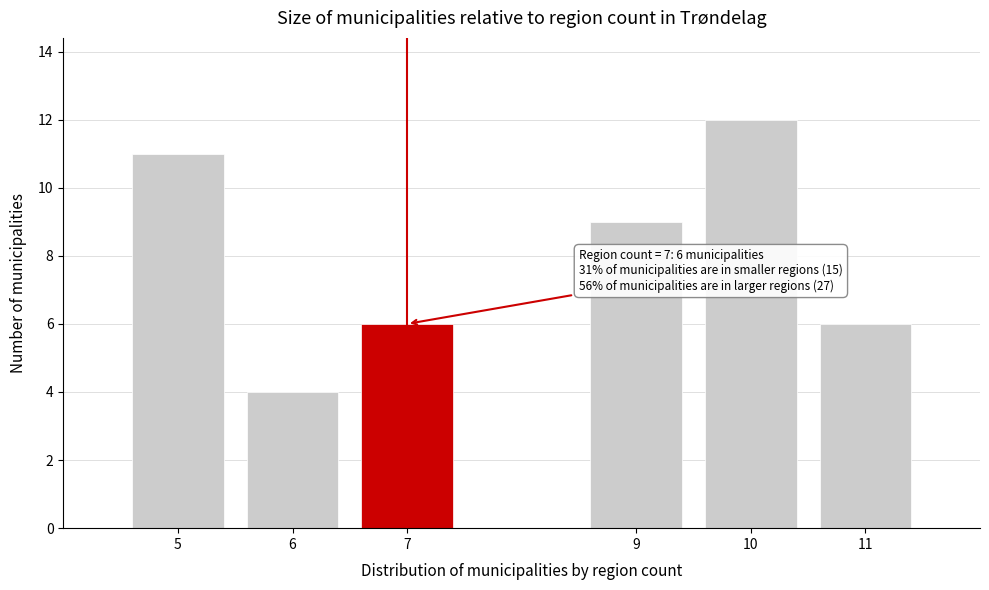

Reading right to left, extract all data points from this chart.

6	12	9	6	4	11